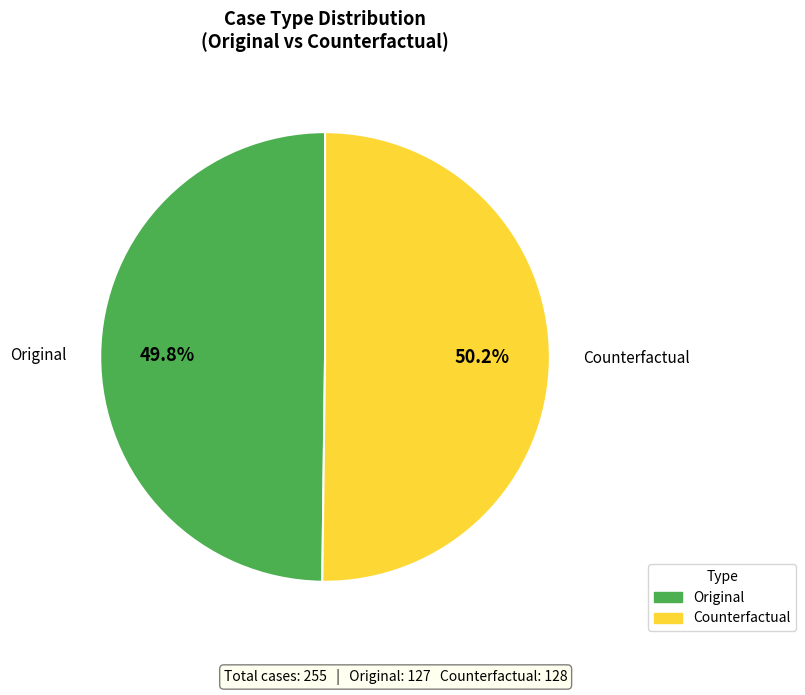

To the nearest percent, what portion does Counterfactual represent?

50%